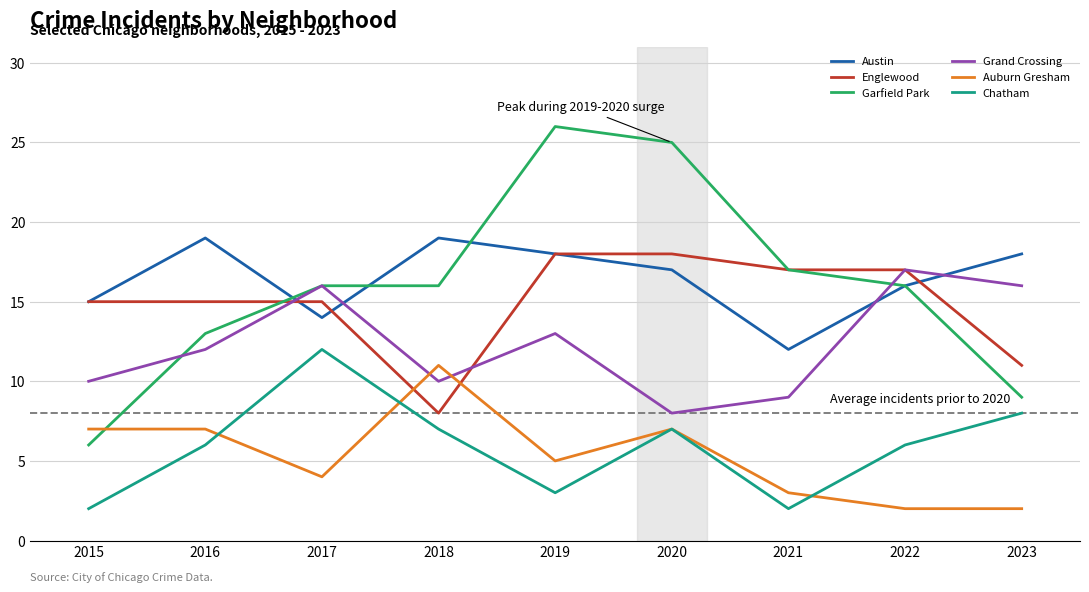

Is the value of Auburn Gresham at 2018 greater than the value of Austin at 2020?

No